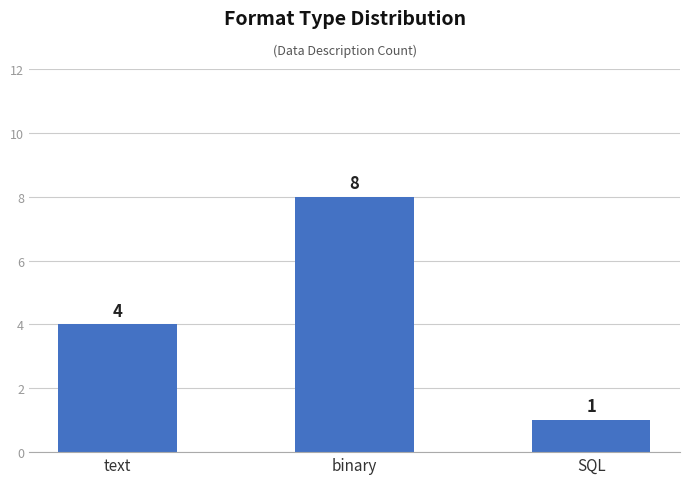

Which label corresponds to the largest value in the chart?

binary